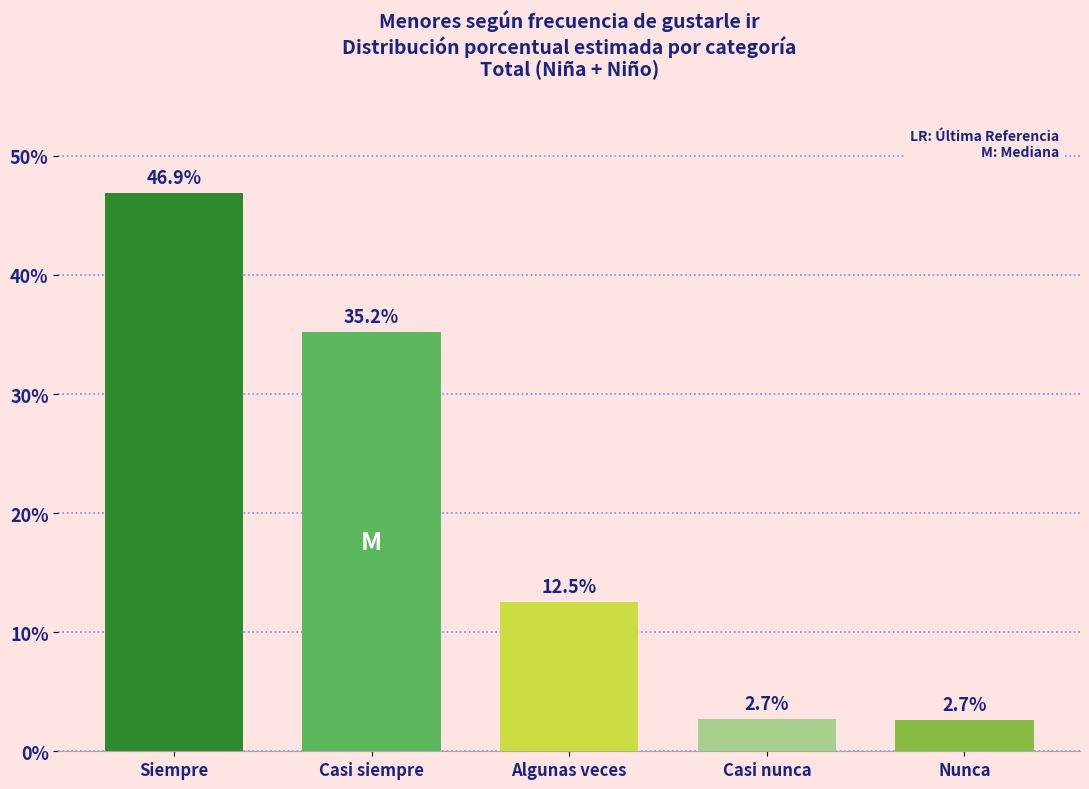

Reading left to right, what are all the values shown in this chart?

46.9	35.2	12.5	2.7	2.7